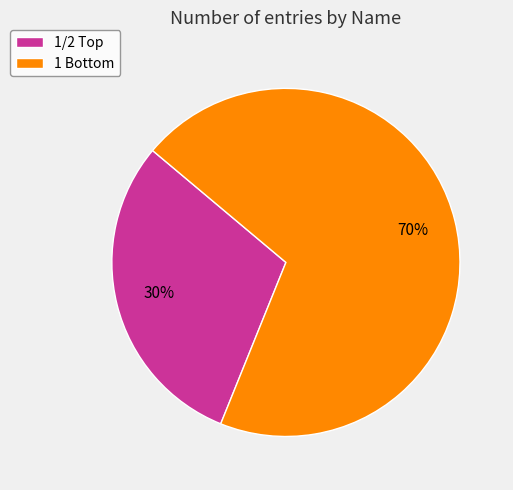

What is the smallest slice in the pie chart?

1/2 Top